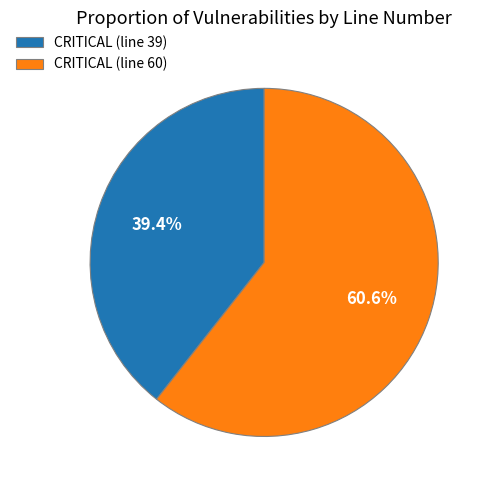

What is the ratio of the value at CRITICAL (line 60) to the value at CRITICAL (line 39)?

1.5